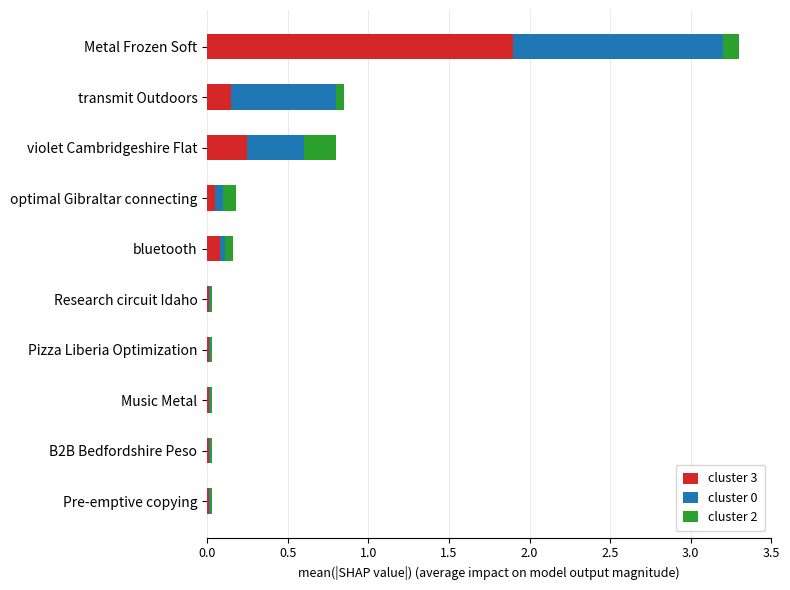

The value of cluster 3 at bluetooth is 0.1. True or false?

True